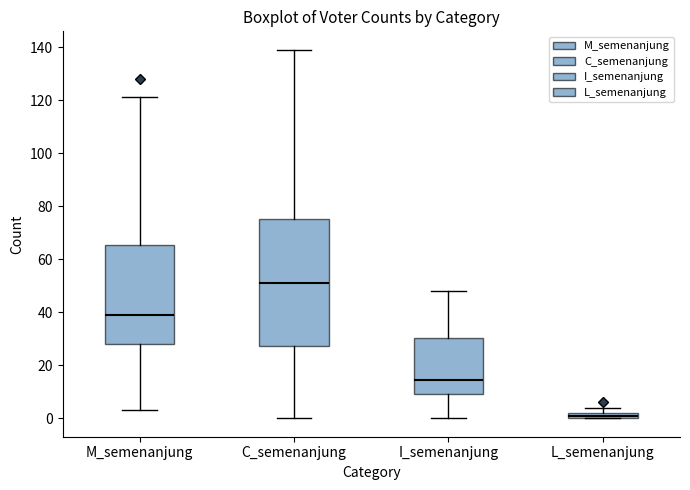

Comparing the boxes themselves (not the whiskers), which one is the tallest?

C_semenanjung